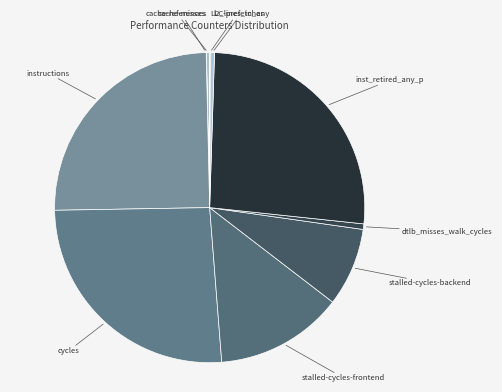

Rank the categories by value from highest to lowest.

inst_retired_any_p, cycles, instructions, stalled-cycles-frontend, stalled-cycles-backend, dtlb_misses_walk_cycles, l2_lines_in_any, cache-references, LLC-prefetches, cache-misses